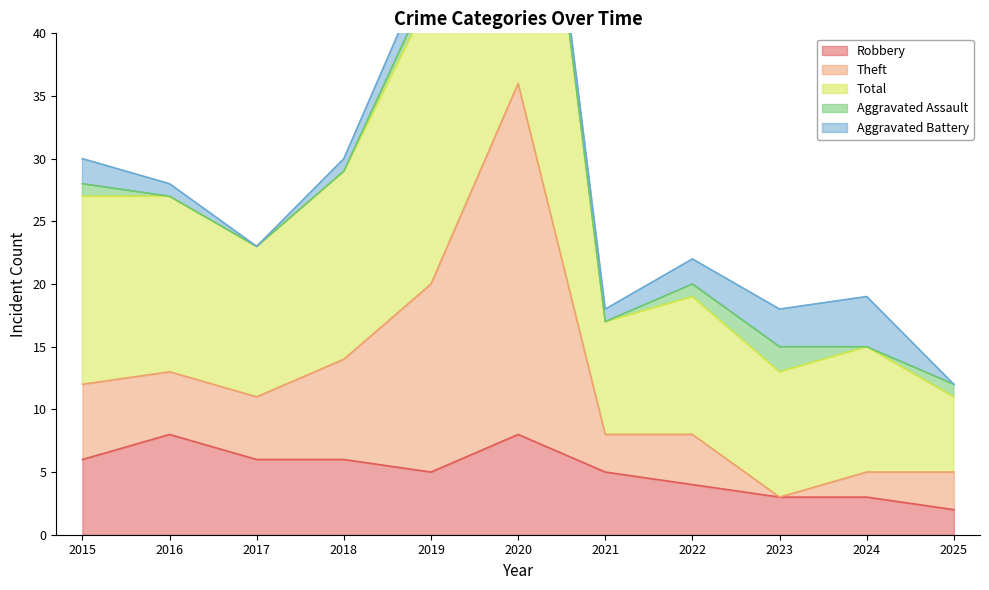

What is the maximum value for Robbery?

8